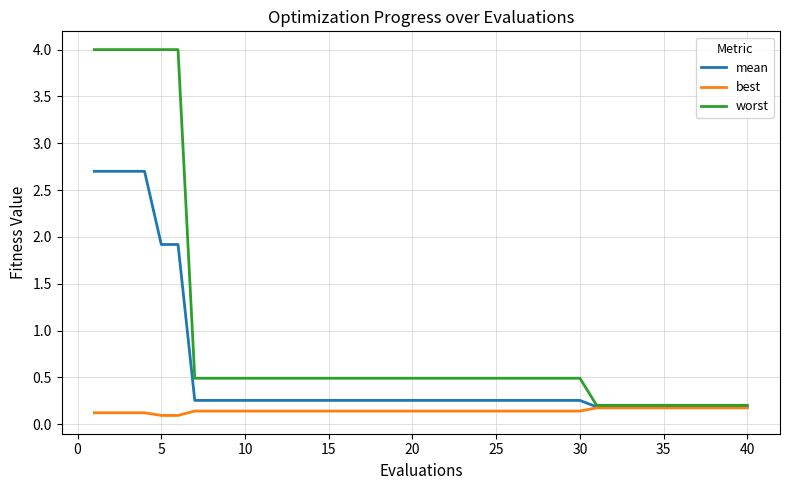

Which series has the largest range (max minus min)?

worst